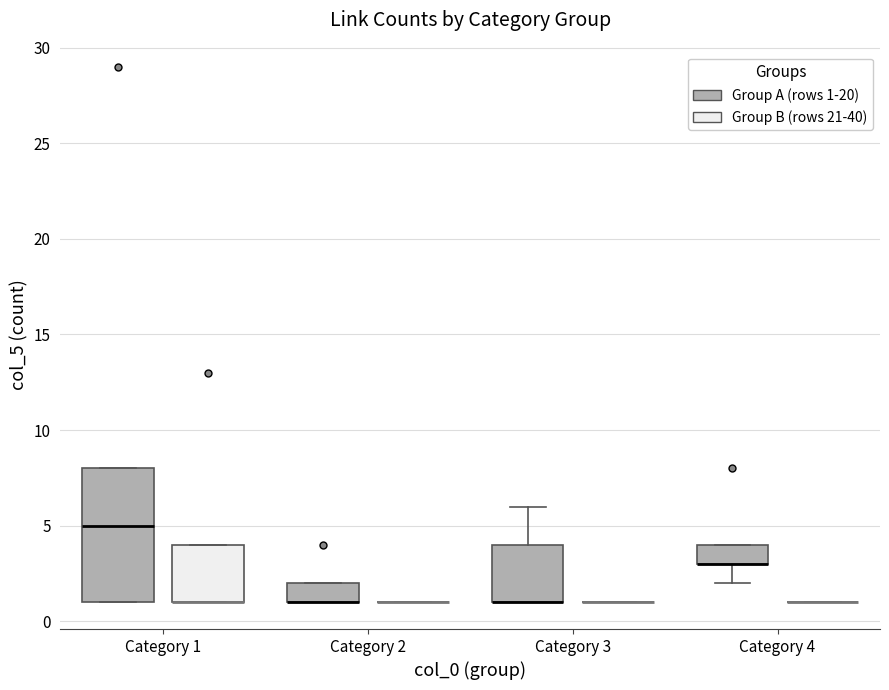

Reading left to right, transcribe this box plot: for each box, give where its median line is, the range the box spans, and where its two whiskers end, as read against the y-axis. The values are not printed on the chart, so give them approximately, as read against the axis.

Category 1 (Group A (rows 1-20)): median 5, box 1 to 8, whiskers 1 to 8
Category 1 (Group B (rows 21-40)): median 1 (drawn on the box's lower edge), box 1 to 4, whiskers 1 to 4
Category 2 (Group A (rows 1-20)): median 1 (drawn on the box's lower edge), box 1 to 2, whiskers 1 to 2
Category 2 (Group B (rows 21-40)): box collapsed to a line at 1, whiskers 1 to 1
Category 3 (Group A (rows 1-20)): median 1 (drawn on the box's lower edge), box 1 to 4, whiskers 1 to 6
Category 3 (Group B (rows 21-40)): box collapsed to a line at 1, whiskers 1 to 1
Category 4 (Group A (rows 1-20)): median 3 (drawn on the box's lower edge), box 3 to 4, whiskers 2 to 4
Category 4 (Group B (rows 21-40)): box collapsed to a line at 1, whiskers 1 to 1